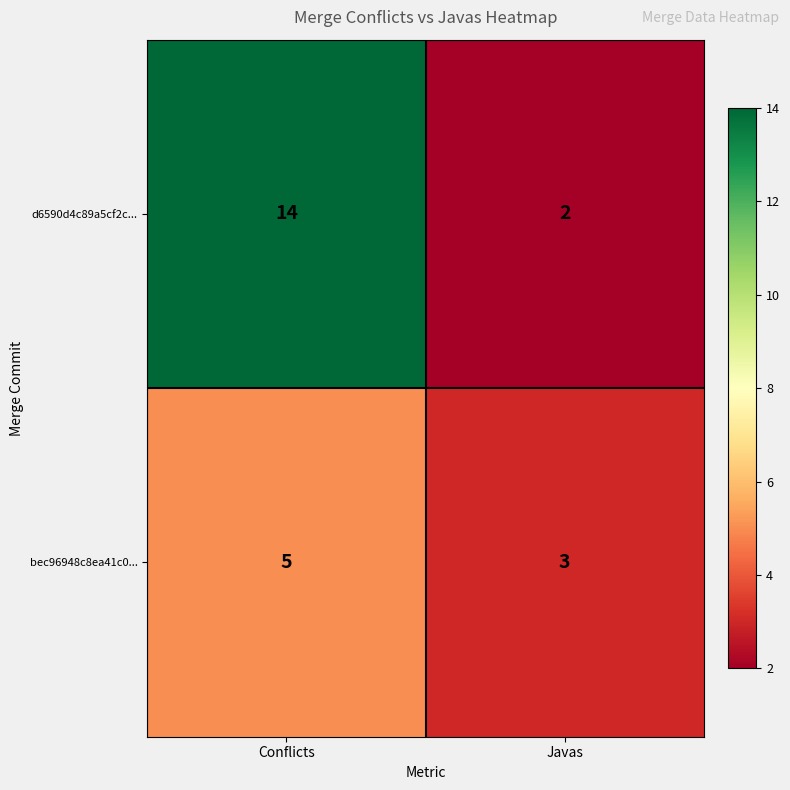

The value of d6590d4c89a5cf2c... at Javas is 1. True or false?

False